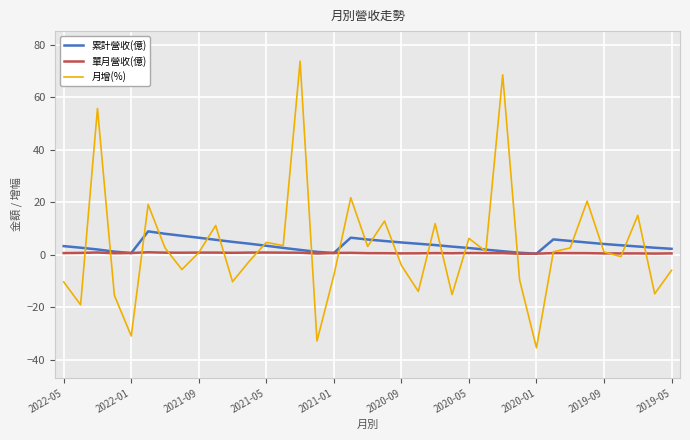

How many data points in 累計營收(億) are above 3?

22